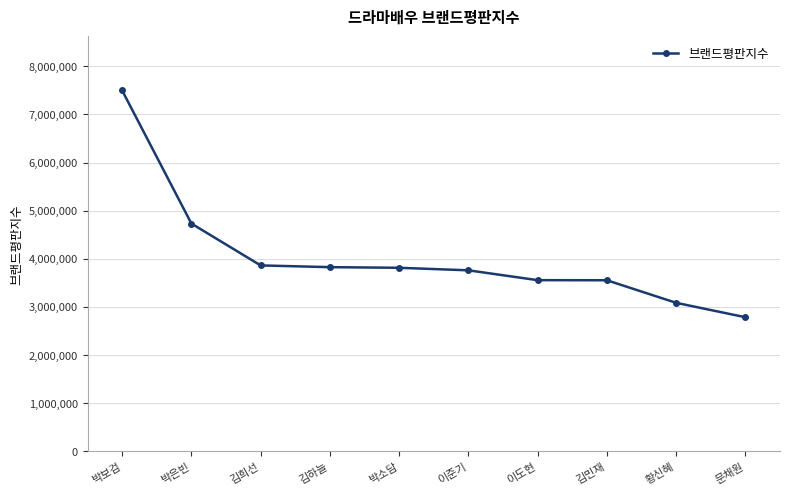

At which label does the data first exceed 3812227?

박보검